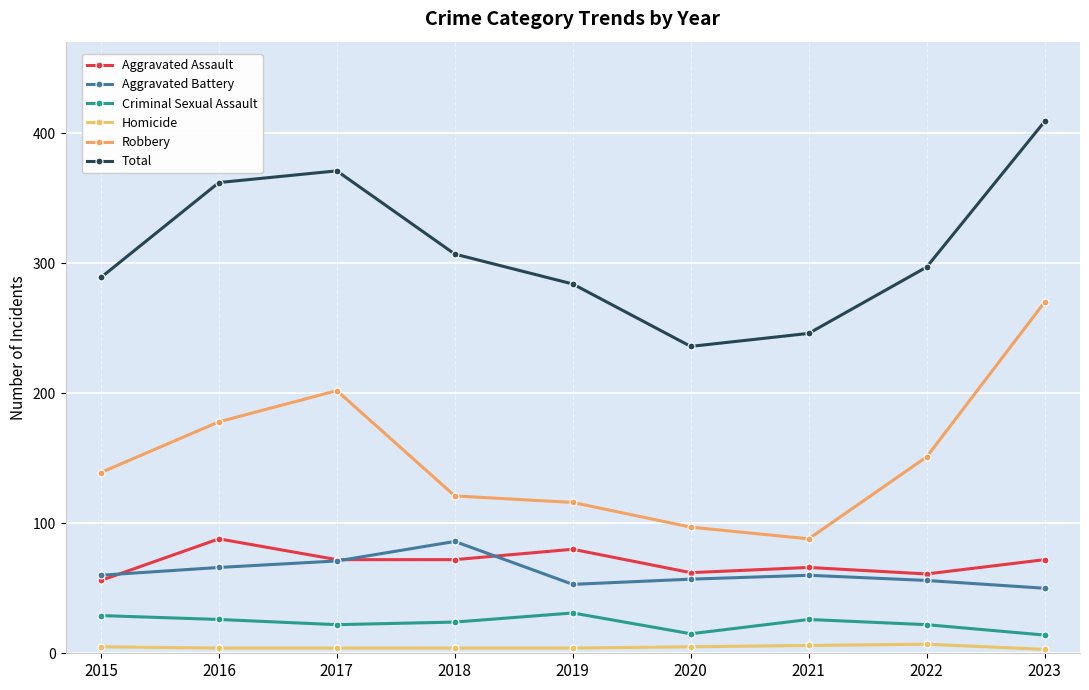

Is the value of Aggravated Assault at 2020 greater than the value of Criminal Sexual Assault at 2018?

Yes